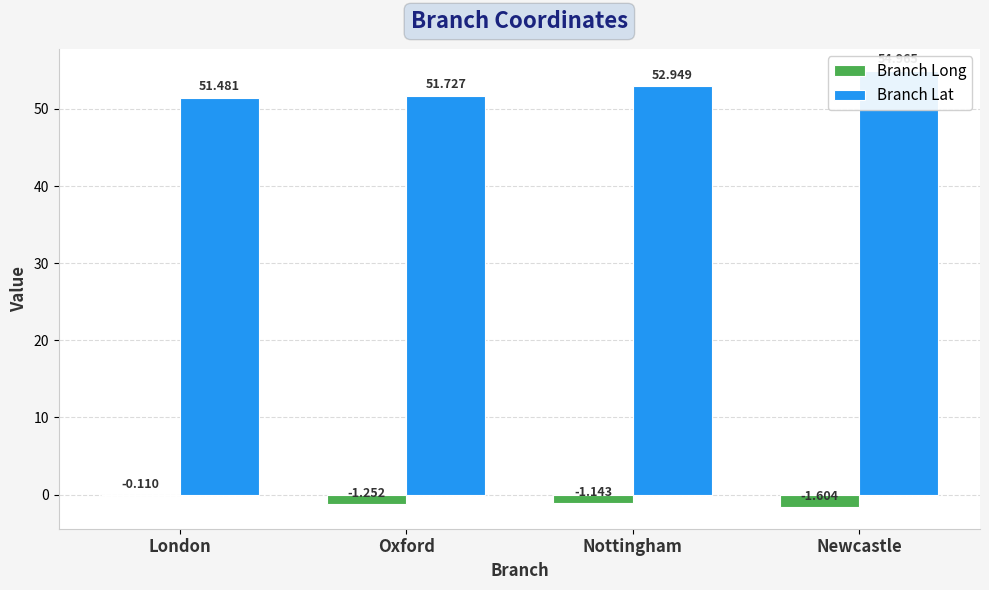

What is the difference between the second highest and second lowest values in the Branch Lat series?

1.2